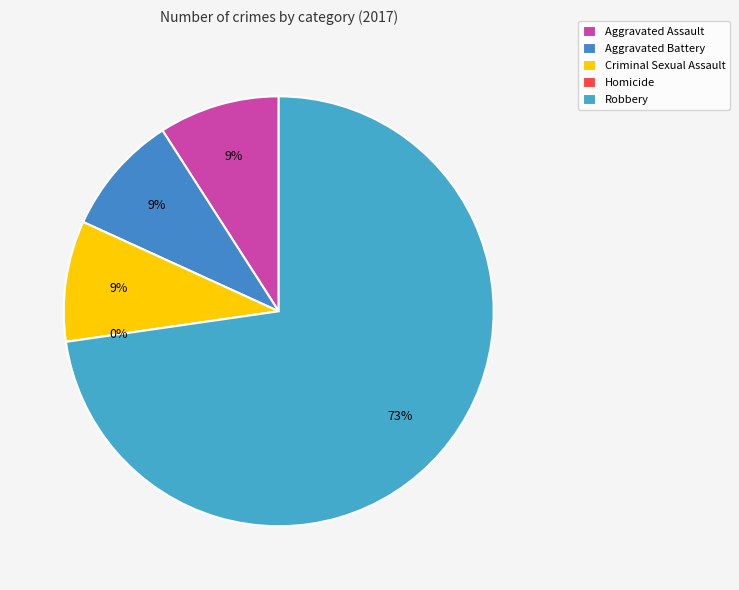

Which slice represents more than half of the pie?

Robbery